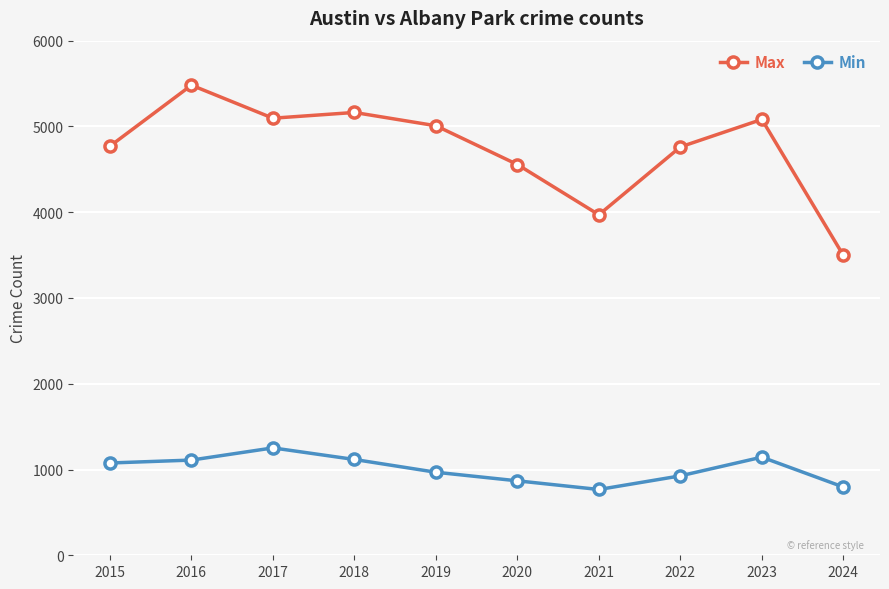

The value of Max at 2024 is 2202. True or false?

False